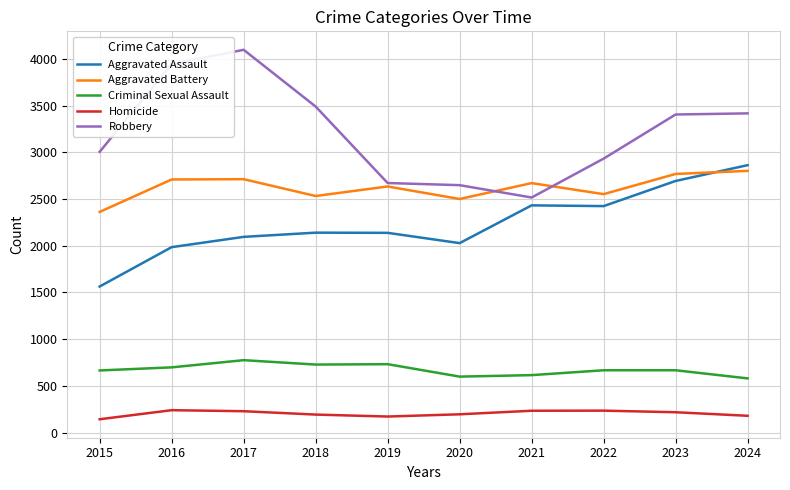

In Aggravated Battery, how many points are higher than both neighbors (excluding endpoints)?

3